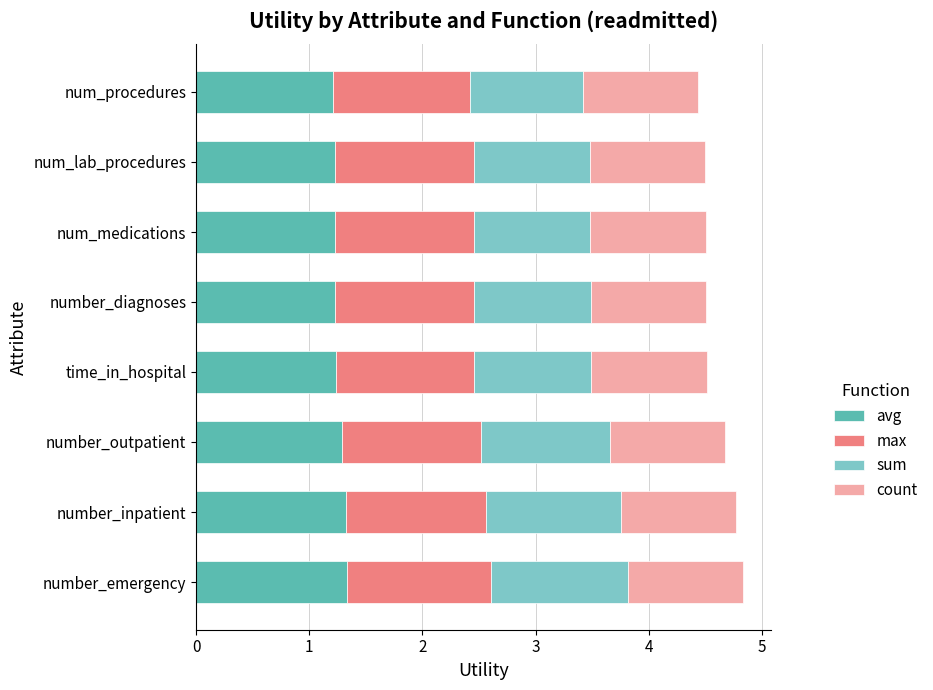

What is the total value across all series at num_lab_procedures?

4.5